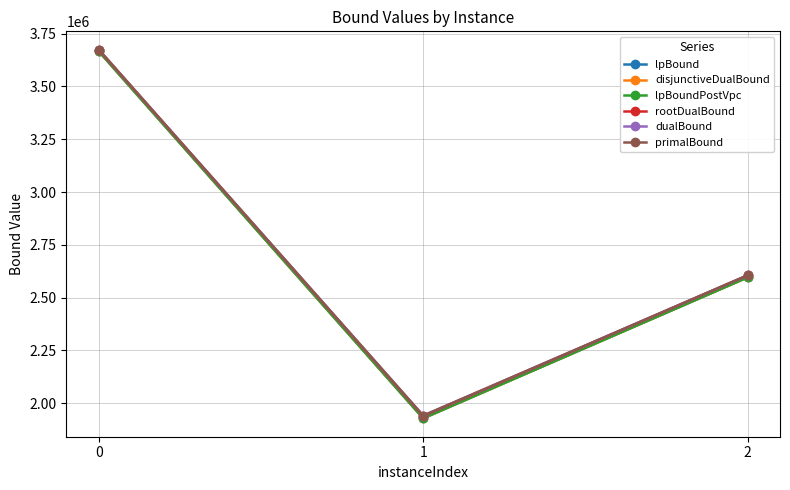

Reading left to right, transcribe all the data shown in this chart.

lpBound: 3666028.2	1928962.4	2595912.3
disjunctiveDualBound: 3666030.1	1928962.4	2595912.3
lpBoundPostVpc: 3666029.5	1928962.4	2595912.3
rootDualBound: 3673280.7	1939439.6	2605172.5
dualBound: 3673280.7	1941467.7	2605651.4
primalBound: 3673280.7	1941625.6	2605779.5